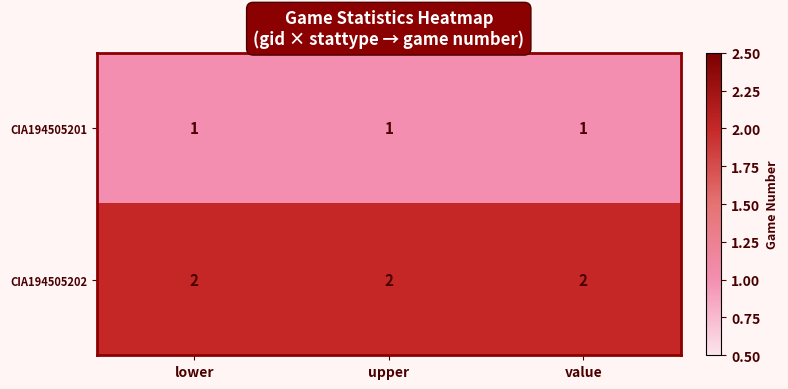

What is the sum of all CIA194505201 values?

3